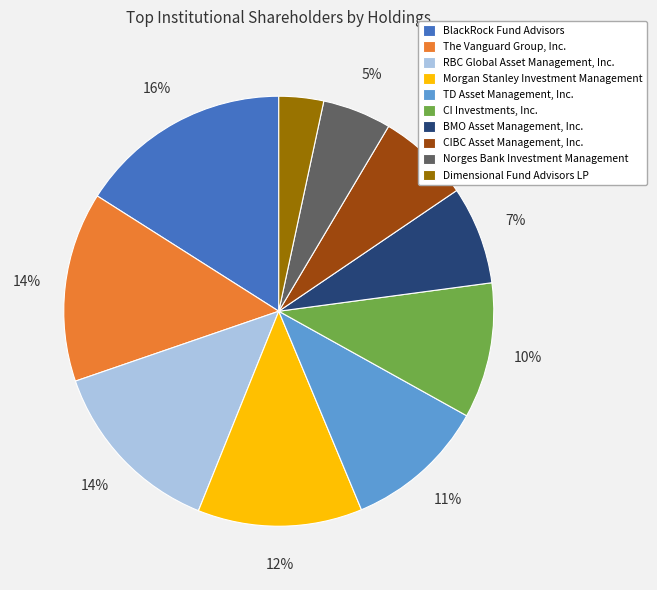

True or false: TD Asset Management, Inc. accounts for 23% of the total.

False